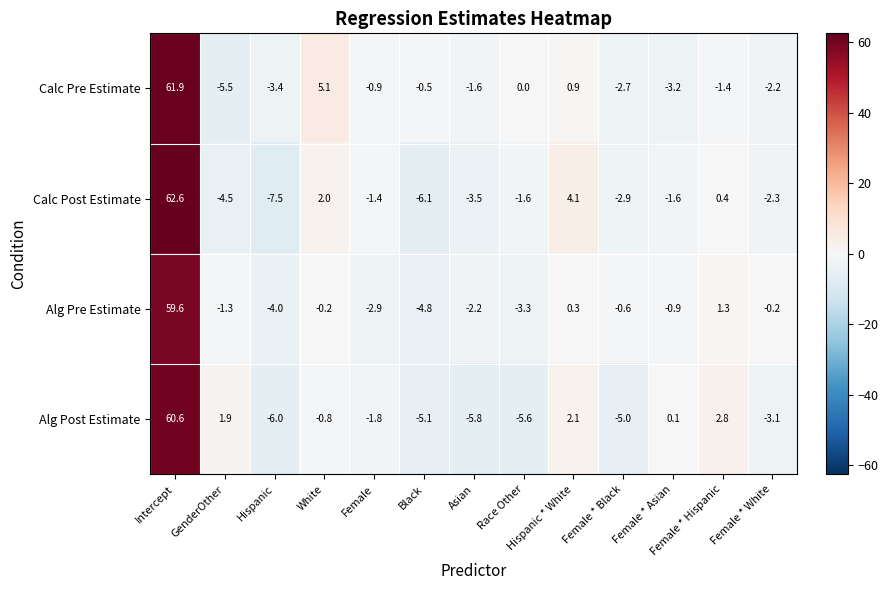

The Alg Post Estimate series shows -3.1 at Female * White. True or false?

True